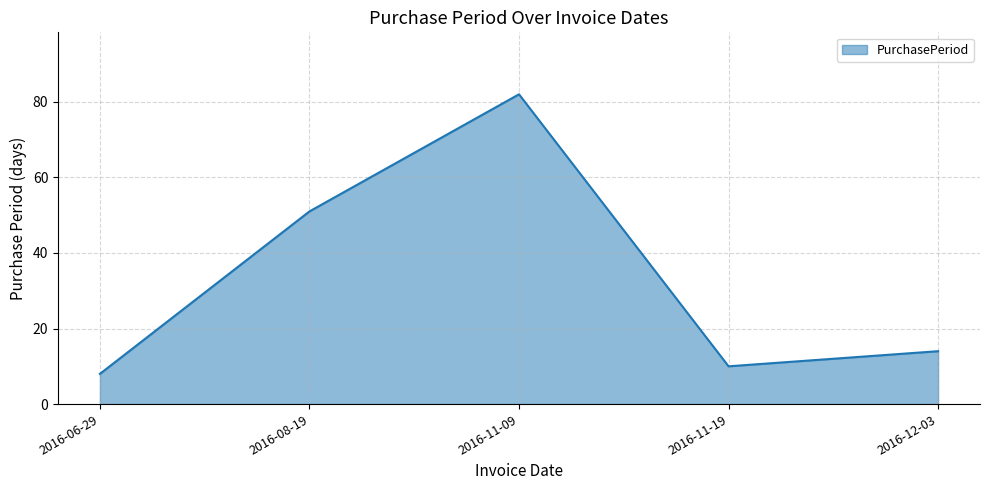

How many series are shown in this chart?

1